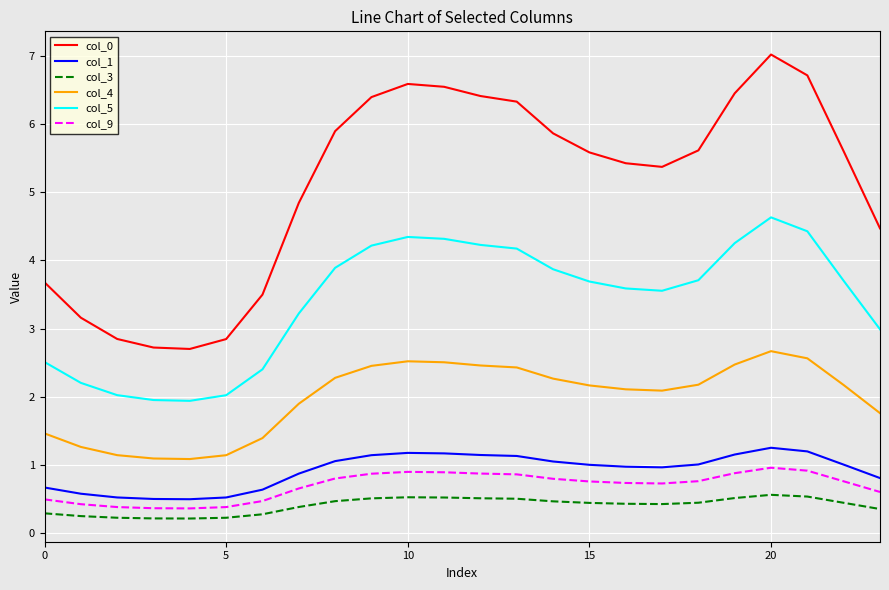

What is the difference between the maximum and minimum values in the col_9 series?

0.6